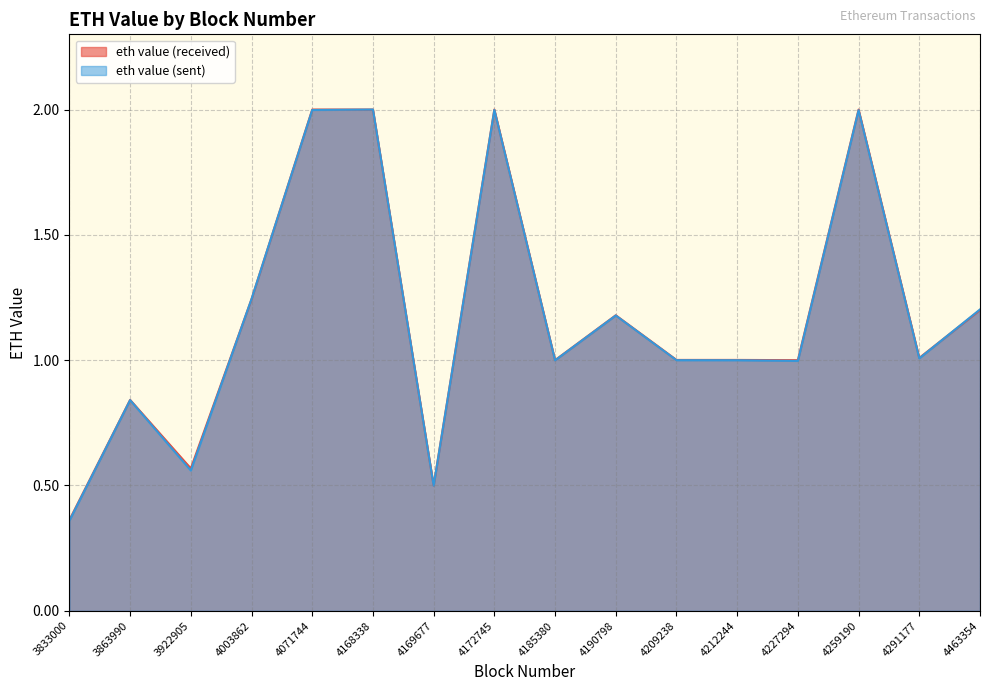

List the series in order of their peak value, highest first.

eth value (sent), eth value (received)